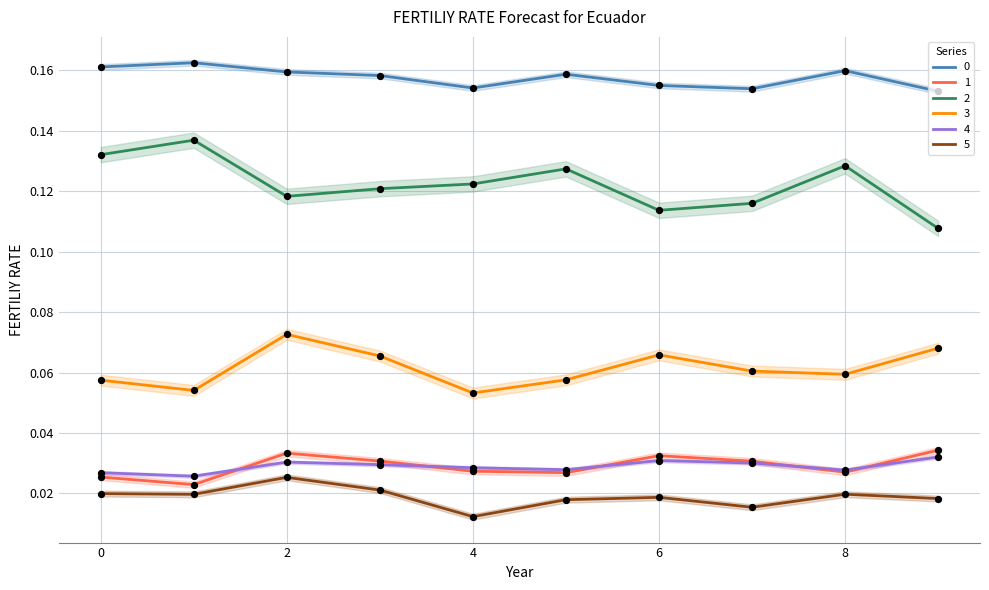

Is the value of 4 at 4 greater than the value of 2 at 2?

No